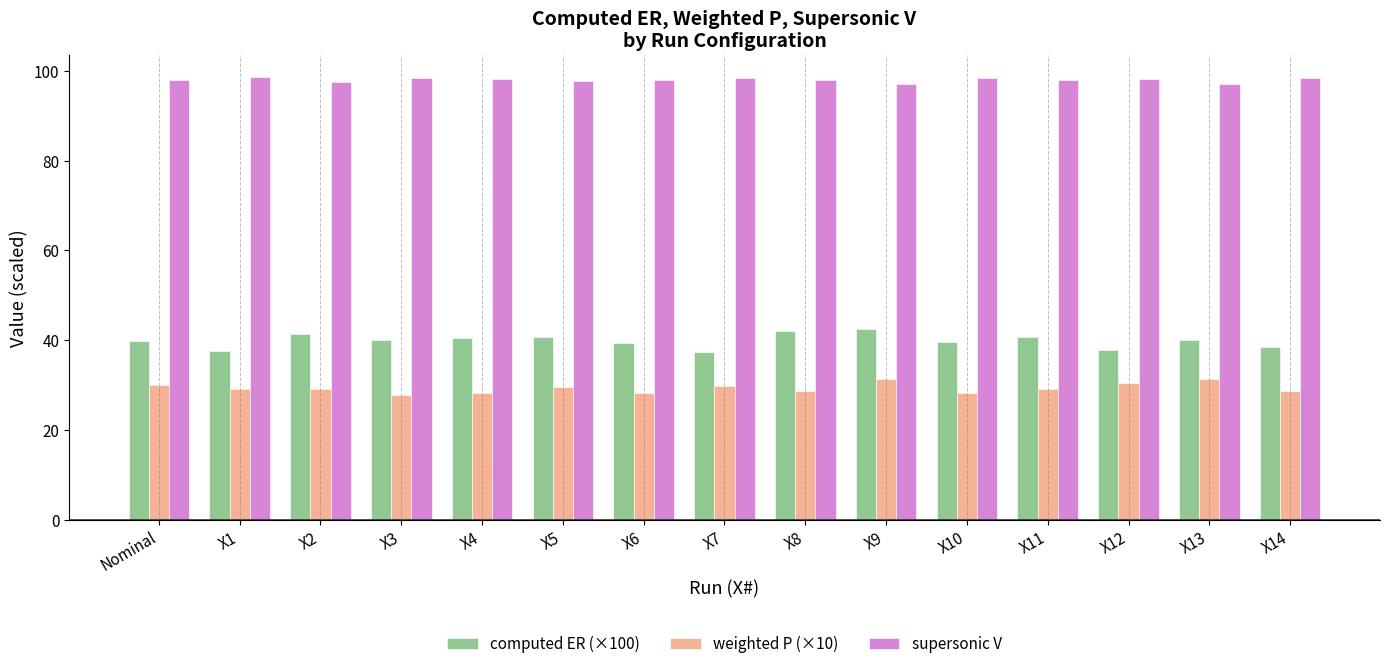

What is the difference between the maximum and minimum values in the supersonic V series?

1.5